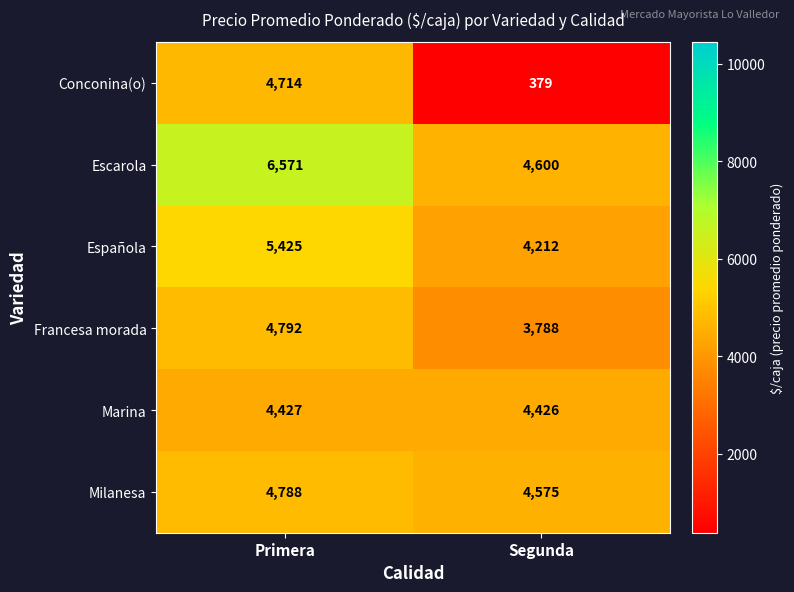

Reading left to right, list all the values displayed in this chart.

Conconina(o): Primera=4714	Segunda=379
Escarola: Primera=6571	Segunda=4600
Española: Primera=5425	Segunda=4212
Francesa morada: Primera=4792	Segunda=3788
Marina: Primera=4427	Segunda=4426
Milanesa: Primera=4788	Segunda=4575